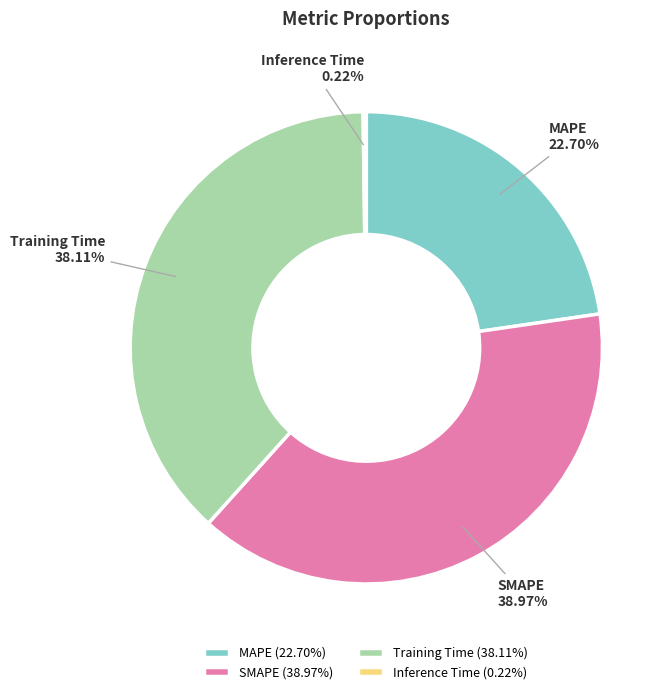

Combined, what portion of the pie is SMAPE and MAPE?

61.7%